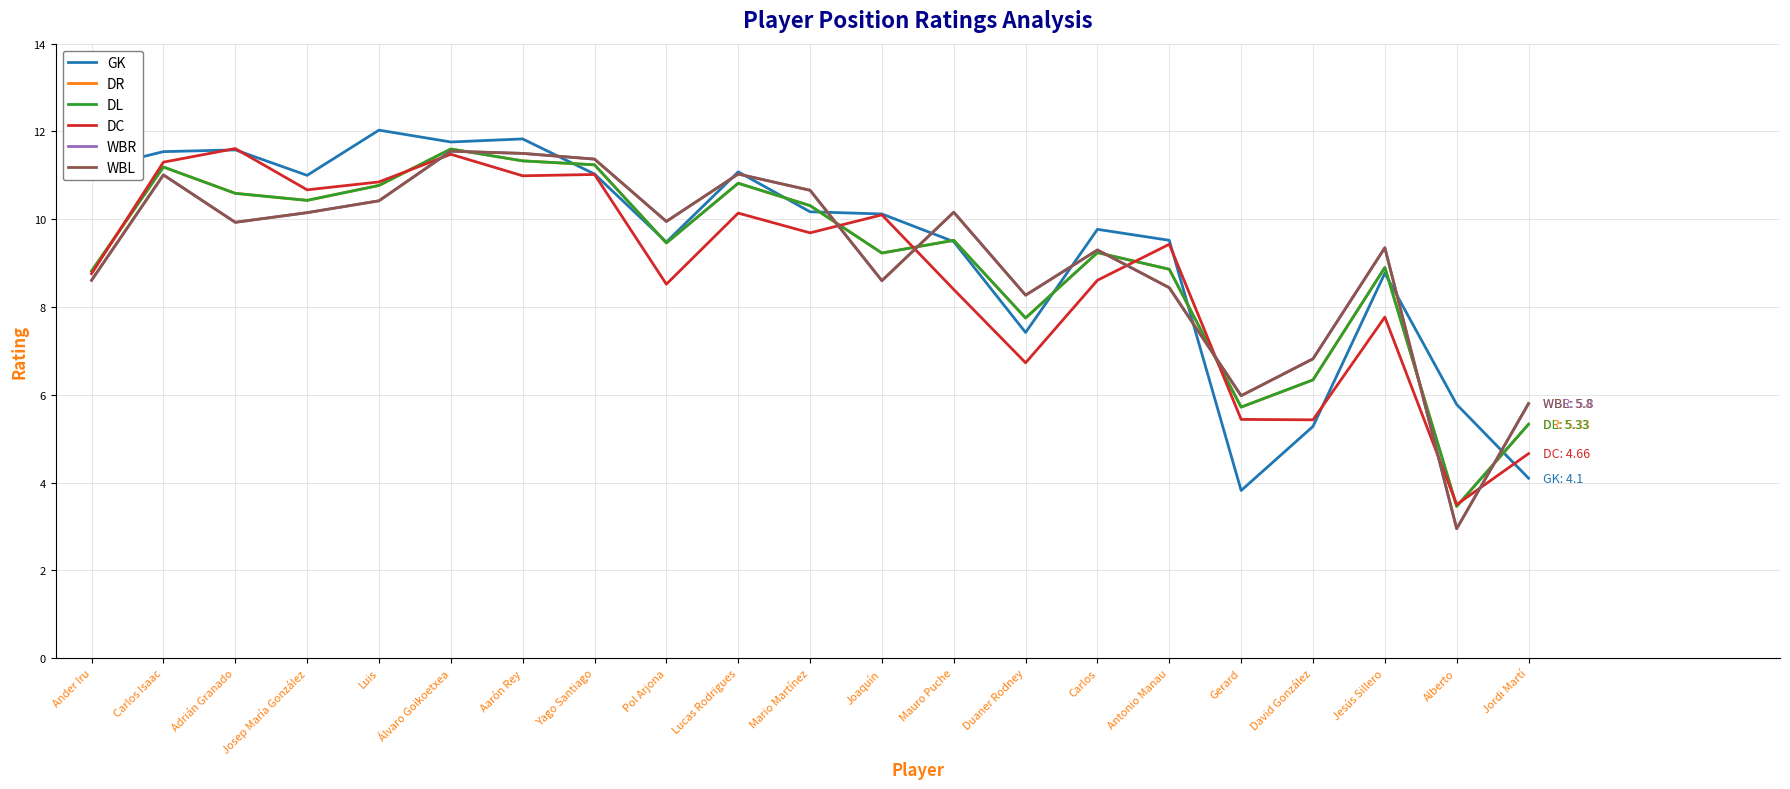

How many interior local valleys does the DR series have?

6